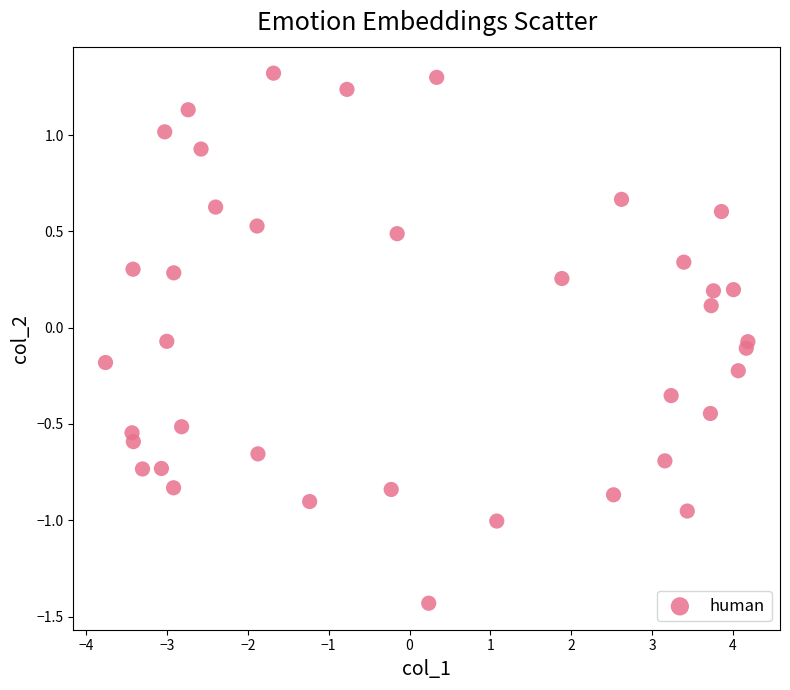

What is the range of X values (max minus min)?

7.9